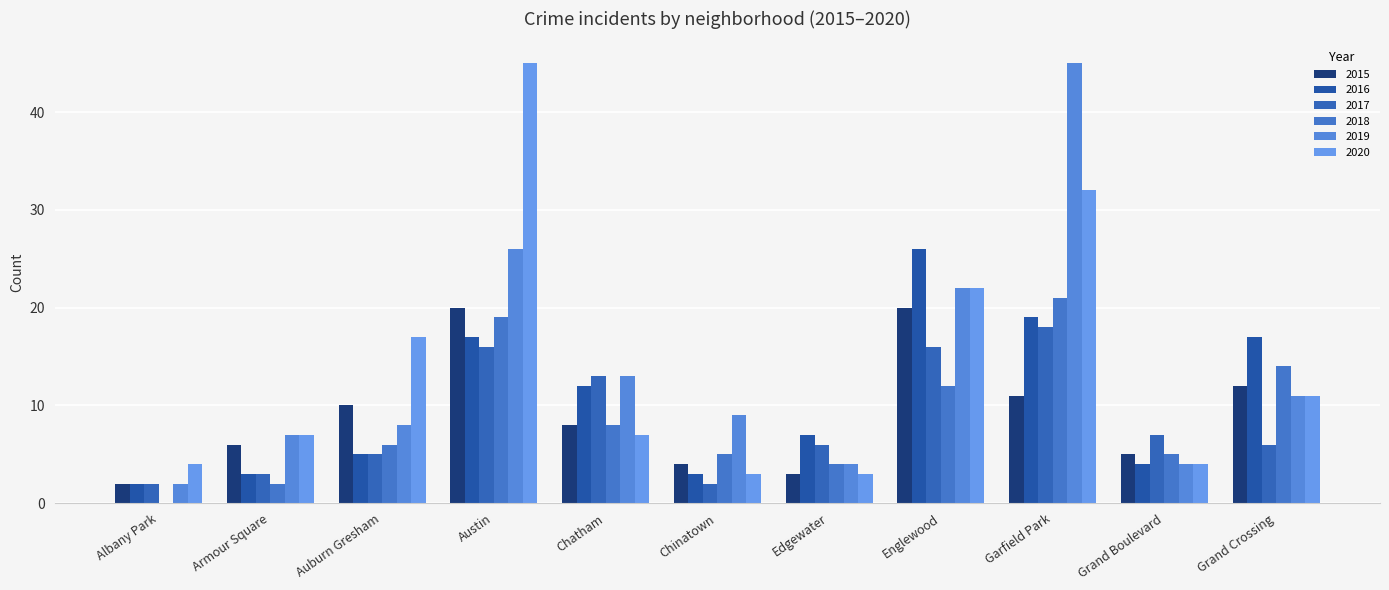

At which label does 2017 reach its peak?

Garfield Park